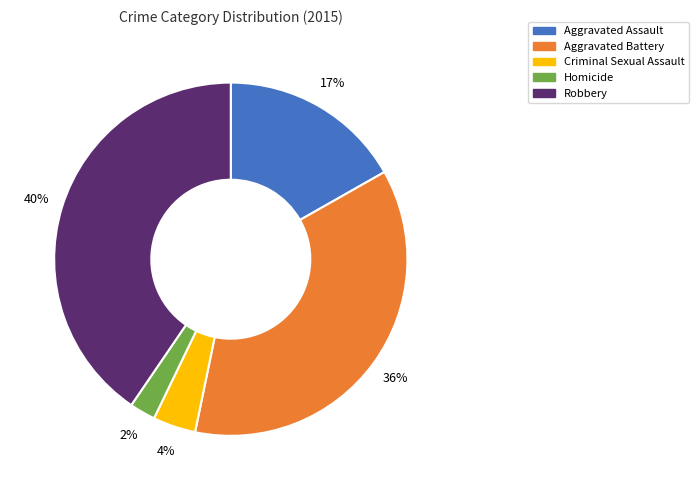

Do Aggravated Battery and Robbery together represent more than half of the pie?

Yes